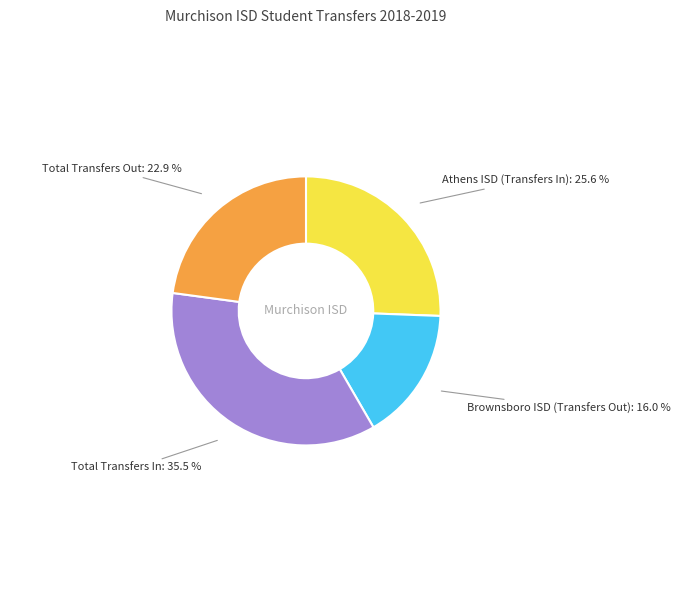

Is there any slice that represents more than half of the pie?

No